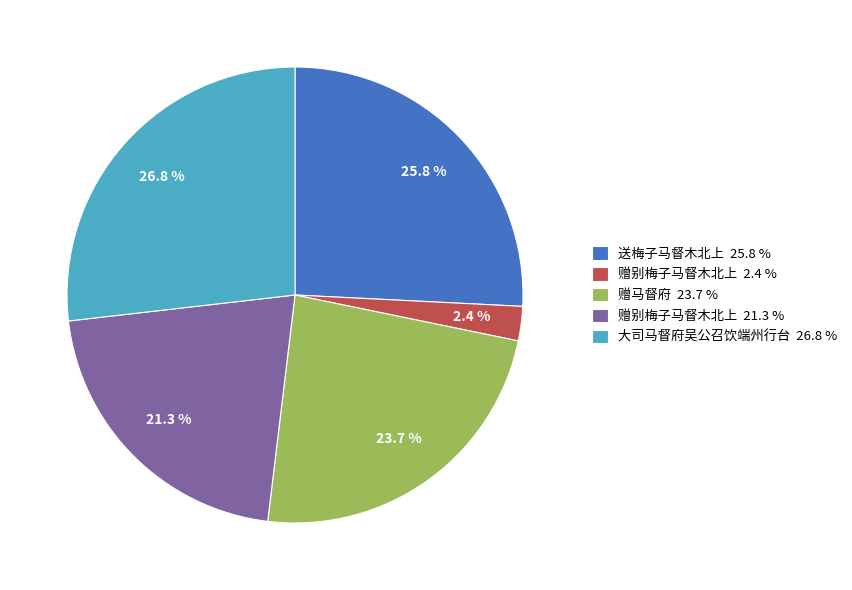

Rank the categories by value from lowest to highest.

赠别梅子马督木北上 2.4 %, 赠别梅子马督木北上 21.3 %, 赠马督府 23.7 %, 送梅子马督木北上 25.8 %, 大司马督府吴公召饮端州行台 26.8 %